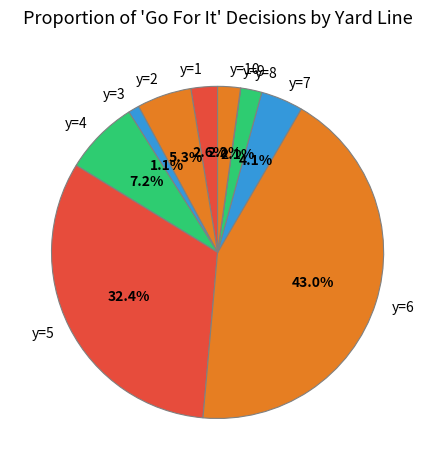

Does y=3 represent more than half of the total?

No